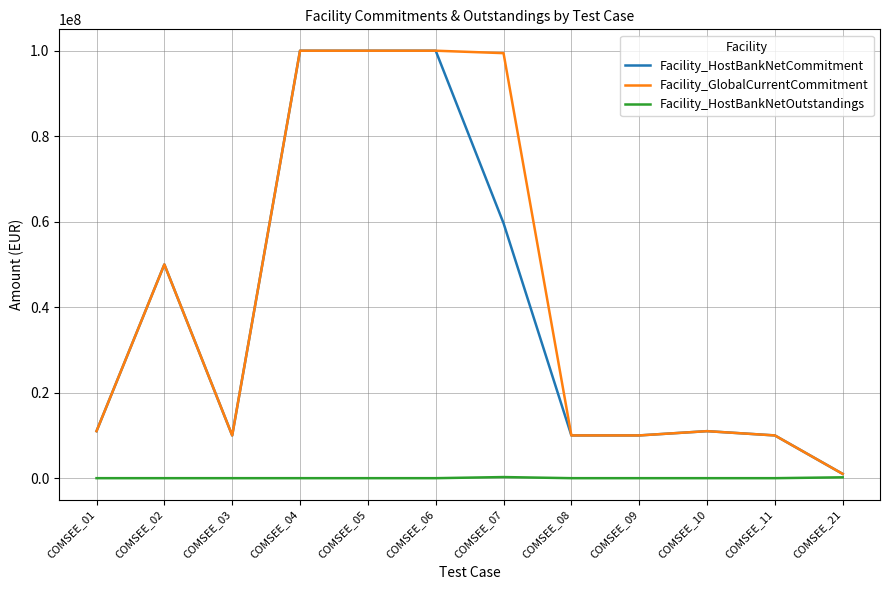

Does the chart display data point markers on the line(s)?

No